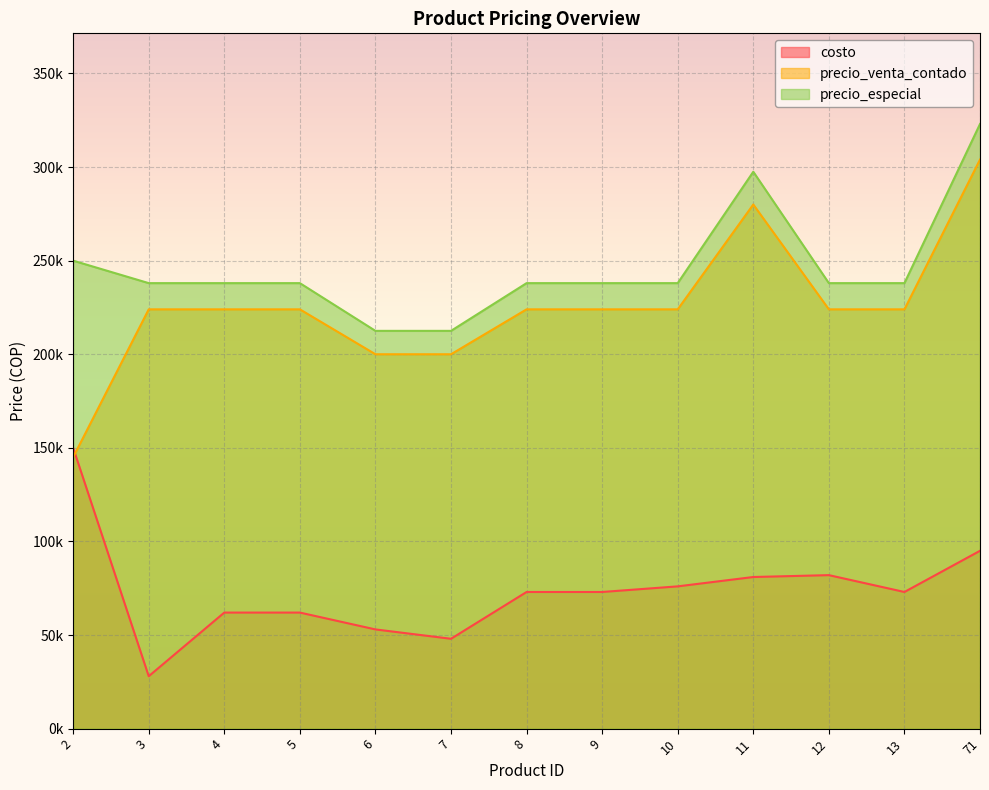

At which label does precio_especial reach its peak?

71